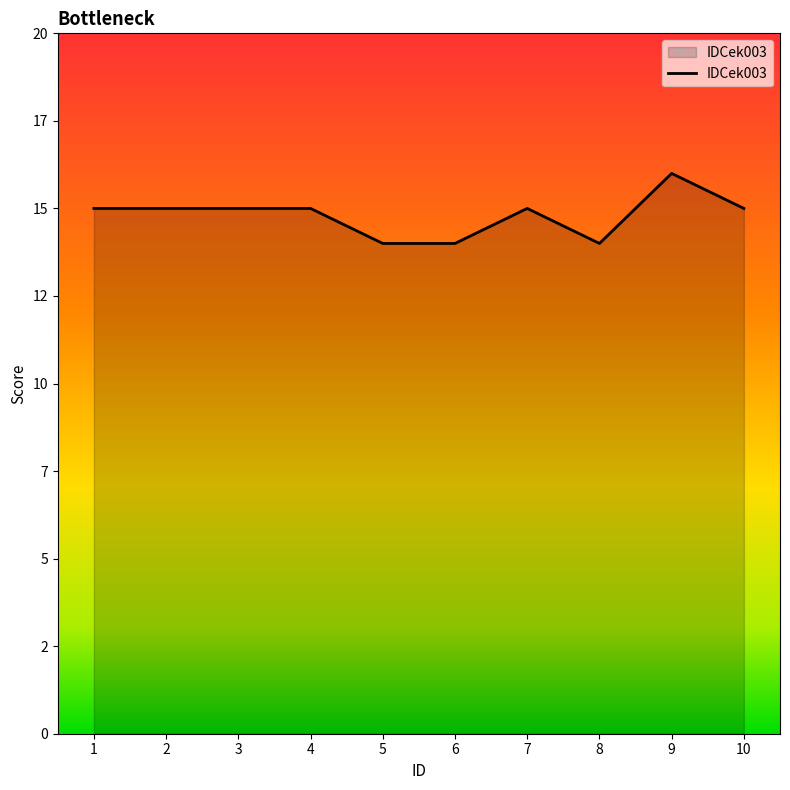

List the labels in order of value, largest first.

9, 1, 2, 3, 4, 7, 10, 5, 6, 8